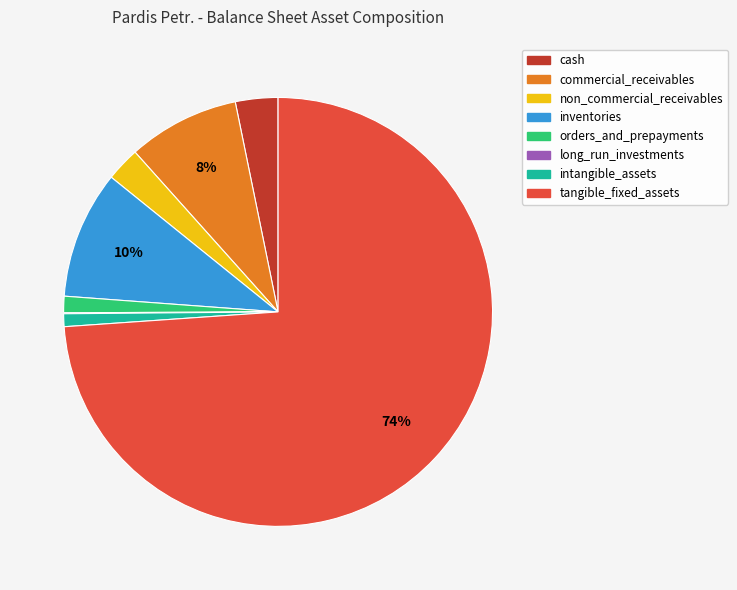

Do orders_and_prepayments and cash together represent more than half of the pie?

No